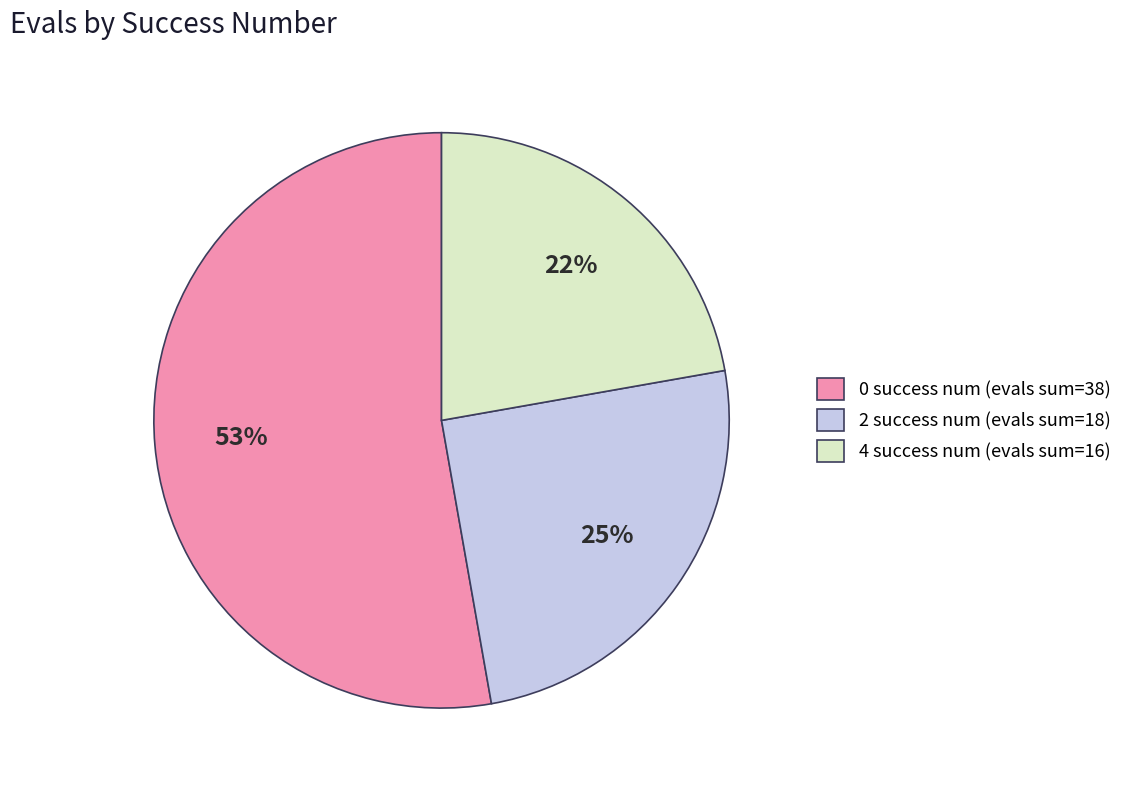

To the nearest percent, what is the average slice percentage?

33%